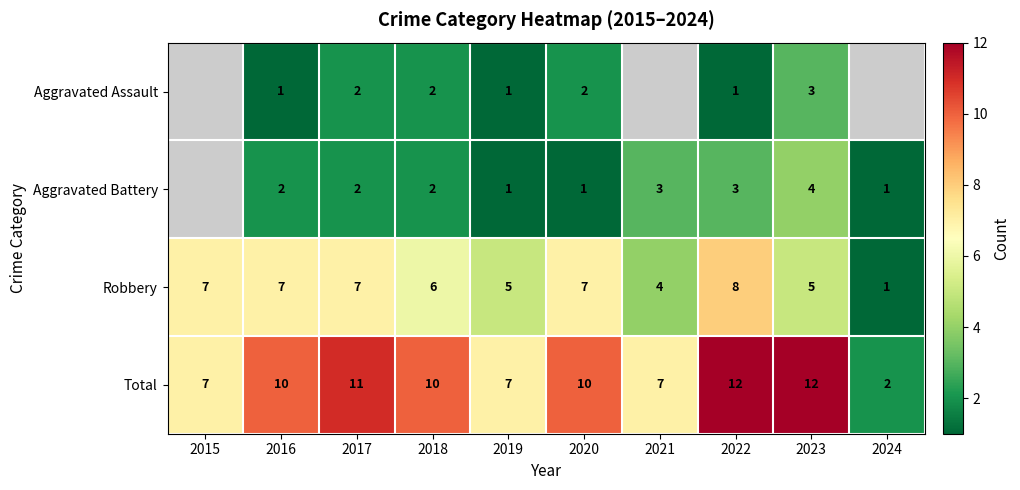

The value of Robbery at 2018 is 6. True or false?

True